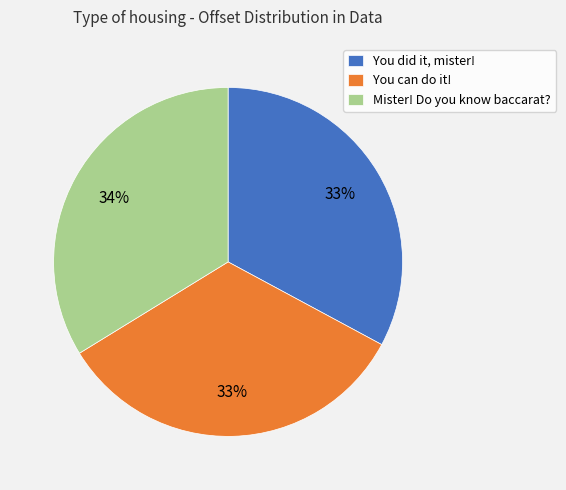

True or false: Mister! Do you know baccarat? accounts for 47% of the total.

False